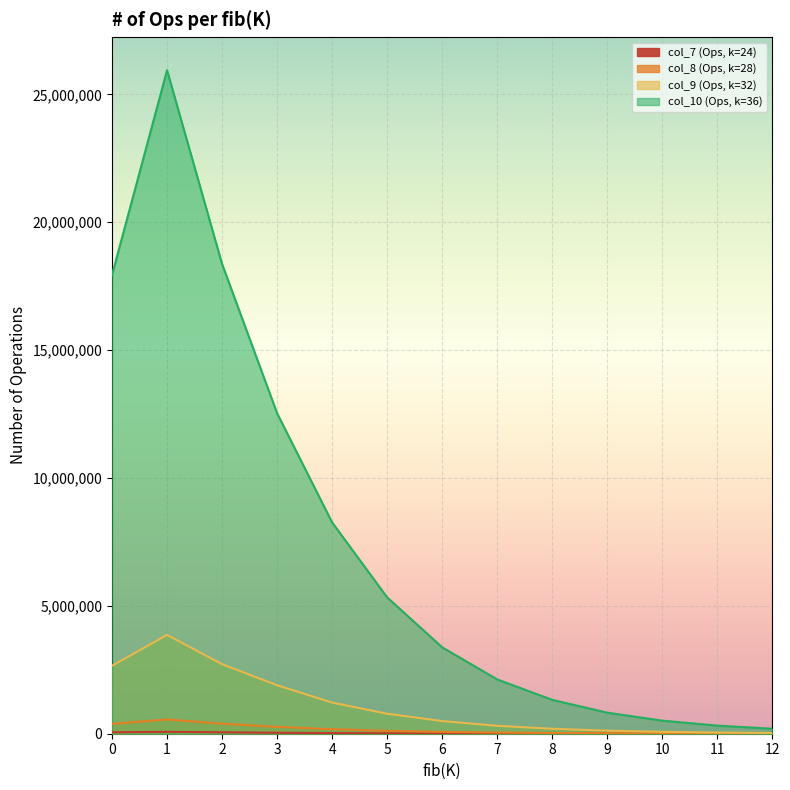

The col_10 (Ops, k=36) series shows 8875012 at 5. True or false?

False